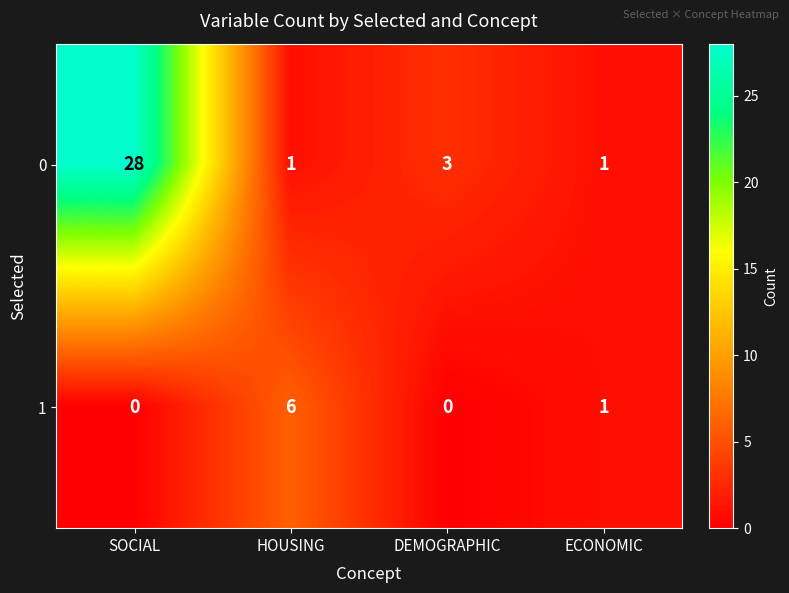

How many categories are shown in the chart?

4